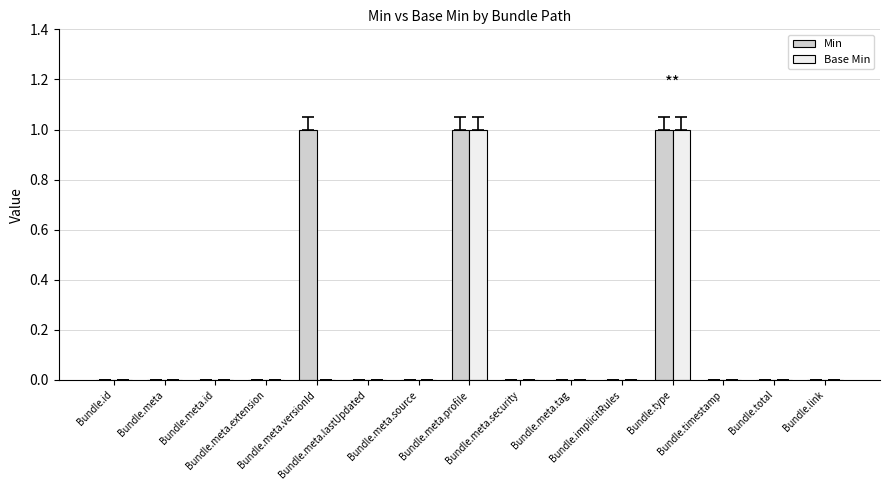

What is the sum of all Base Min values?

2